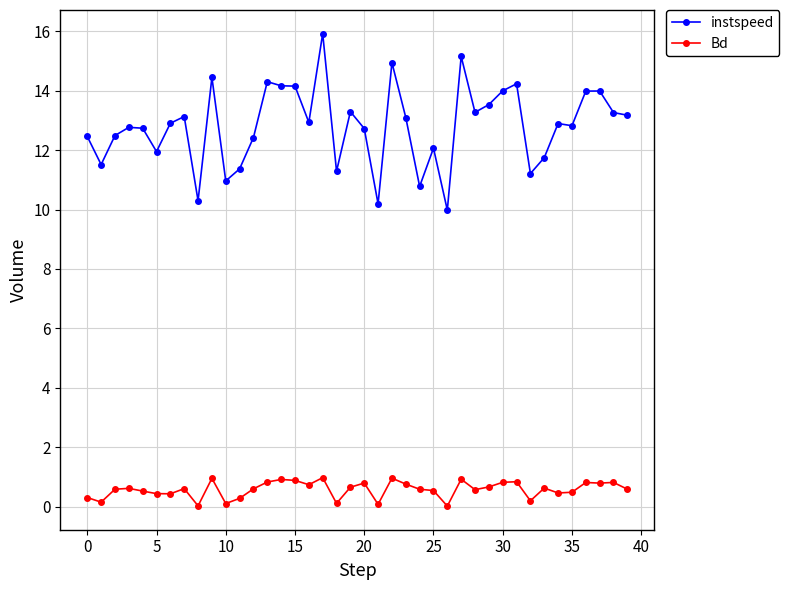

True or false: Bd has more than 1 interior local peaks.

True